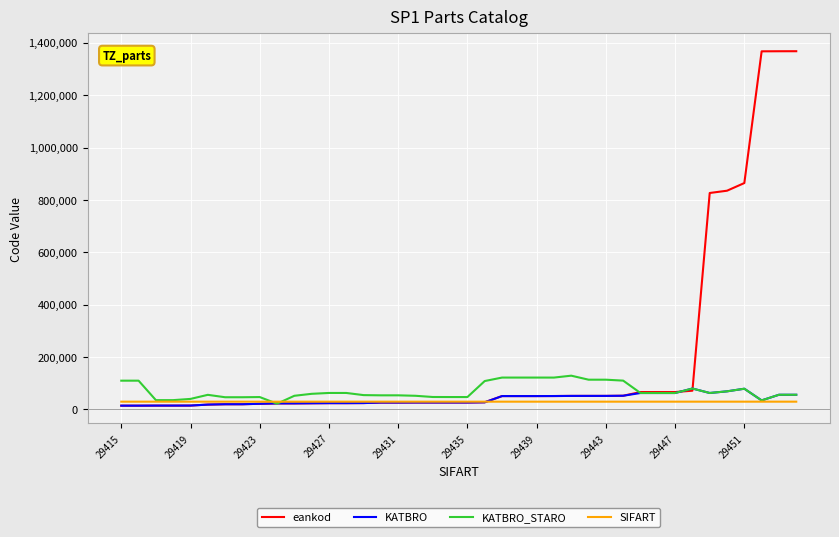

What is the greatest value displayed?

1367702